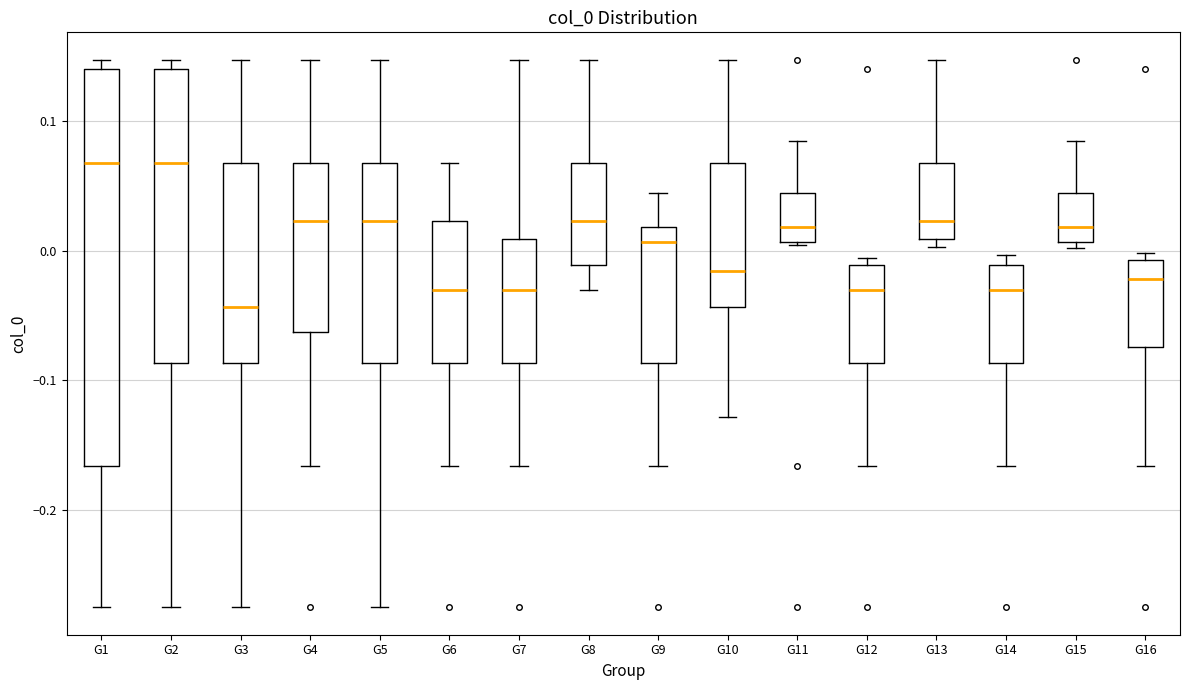

Comparing the boxes themselves (not the whiskers), which one is the tallest?

G1